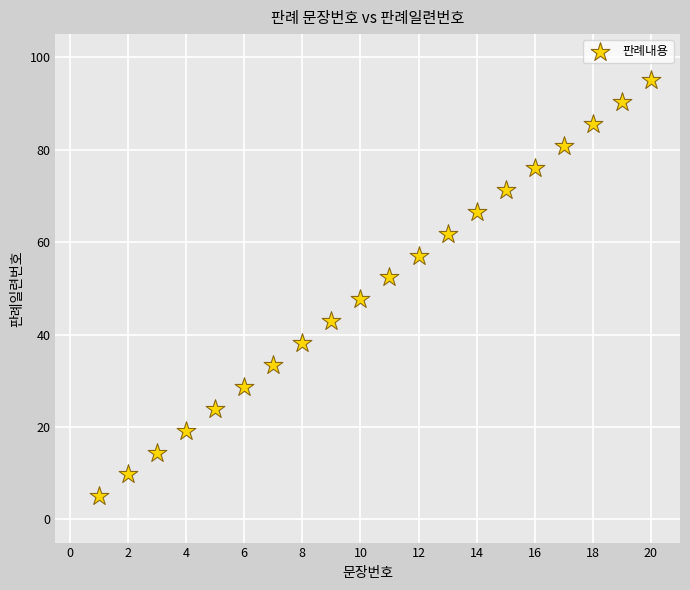

What is the range of X values (max minus min)?

19.0